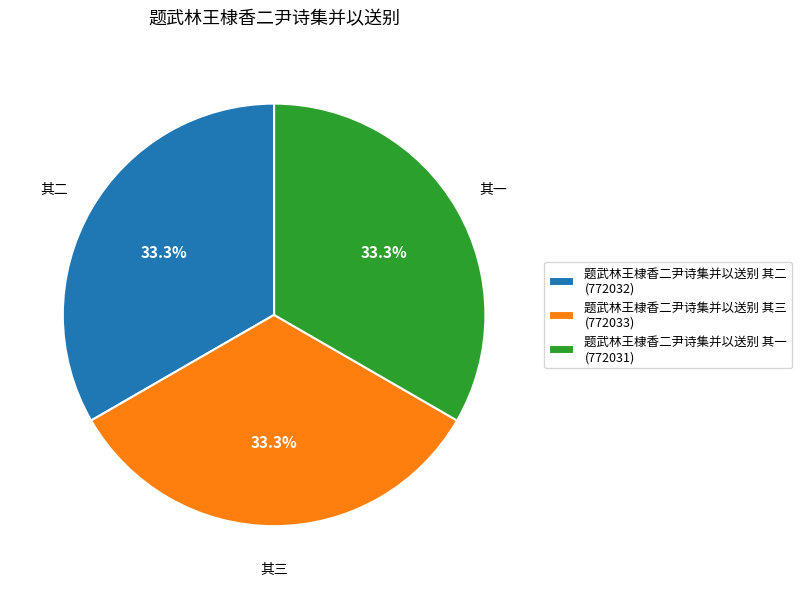

How many segments does this pie chart have?

3